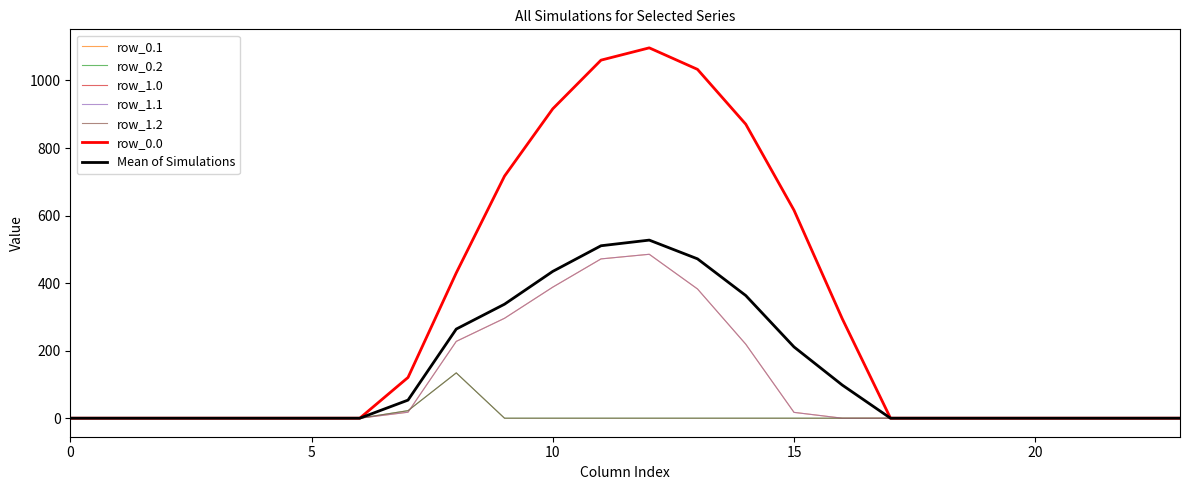

Is this an area chart (filled region under the line)?

No